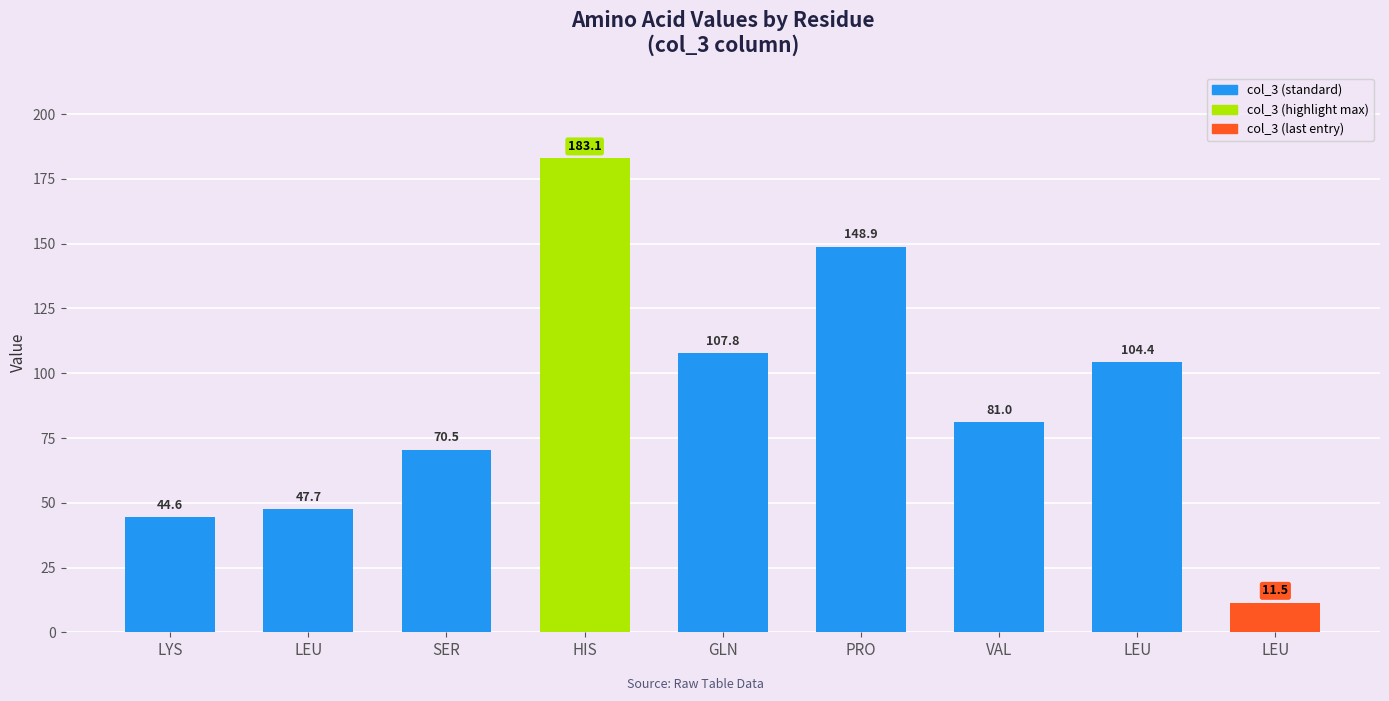

Rank the categories by value from highest to lowest.

HIS, PRO, GLN, LEU, VAL, SER, LEU, LYS, LEU